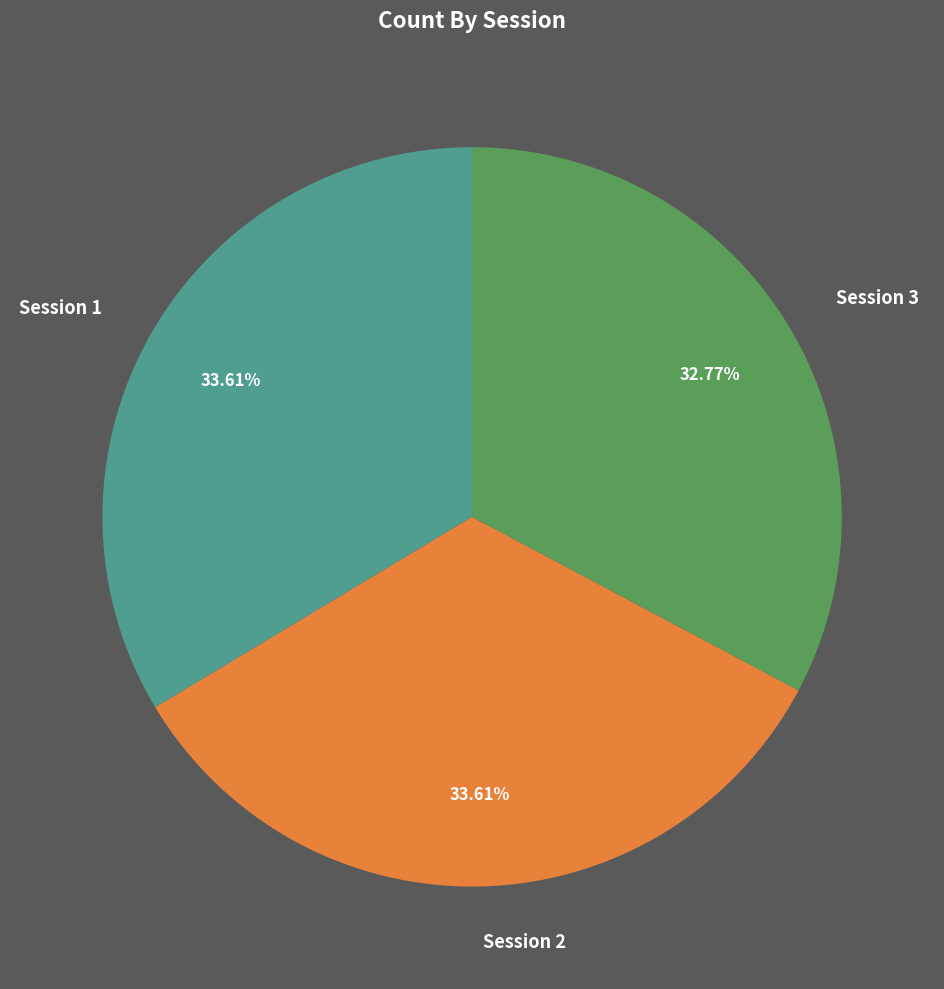

Do Session 2 and Session 1 together represent more than half of the pie?

Yes